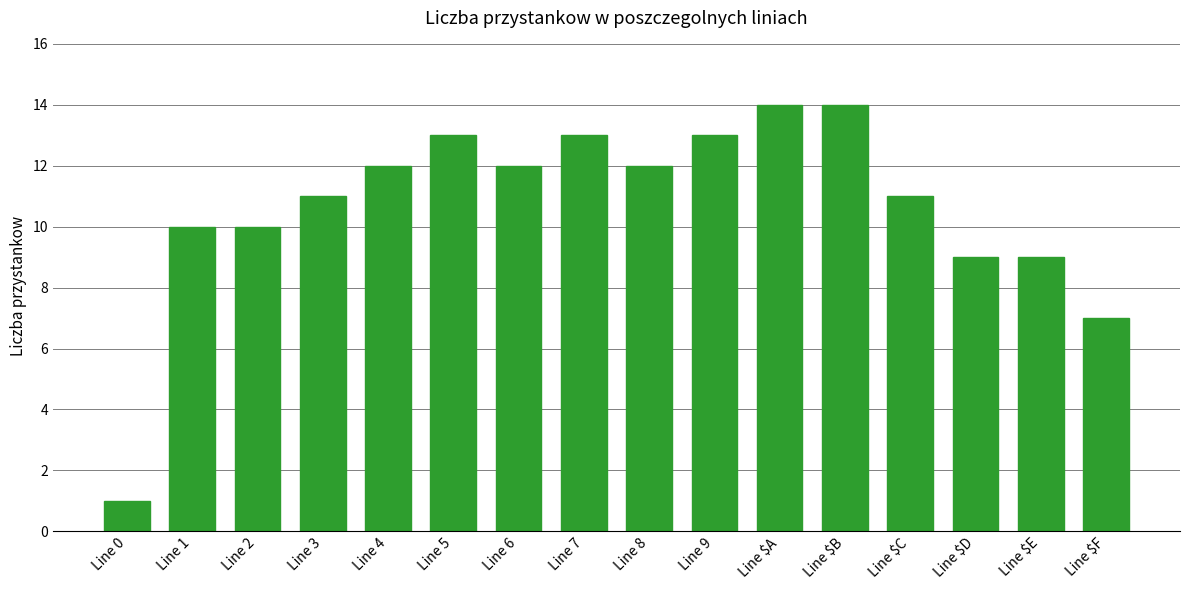

At which category does the chart reach its minimum across all series?

Line 0